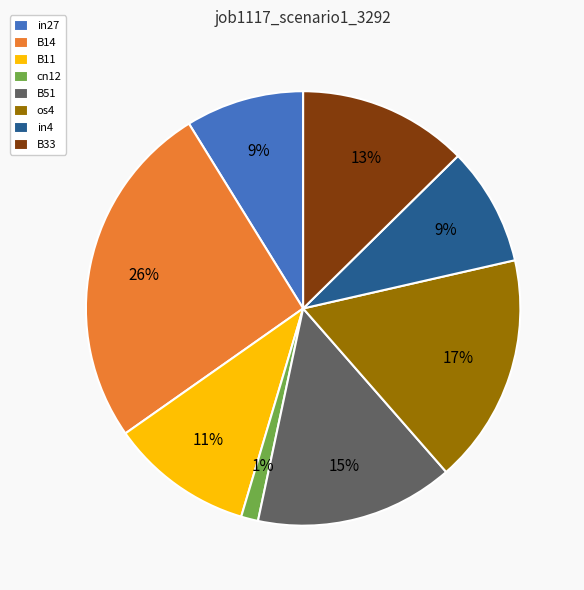

What is the largest slice in the pie chart?

B14